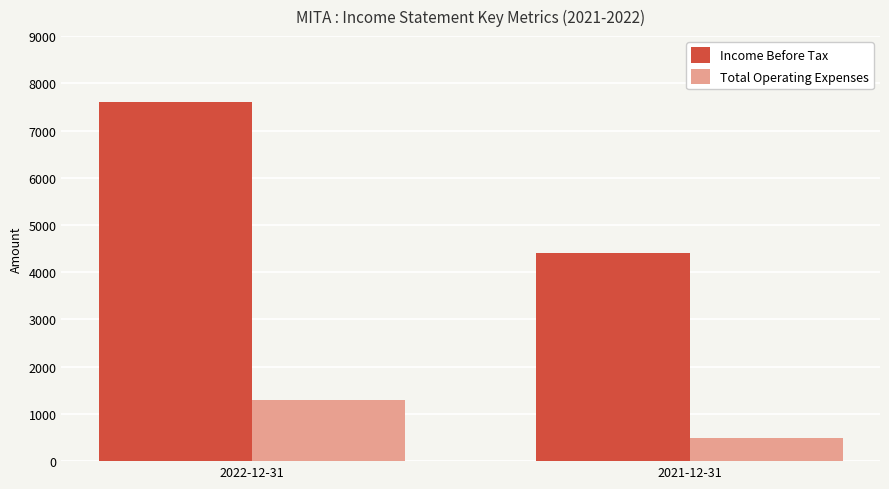

What is the lowest value of the Income Before Tax series?

4400